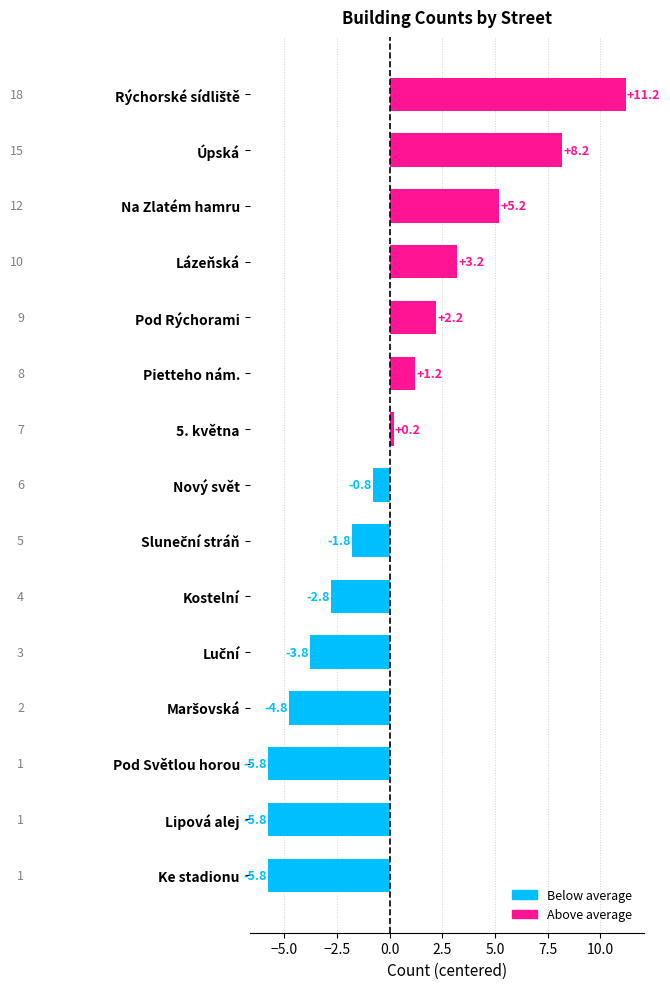

What is the minimum value shown in the chart?

-5.8